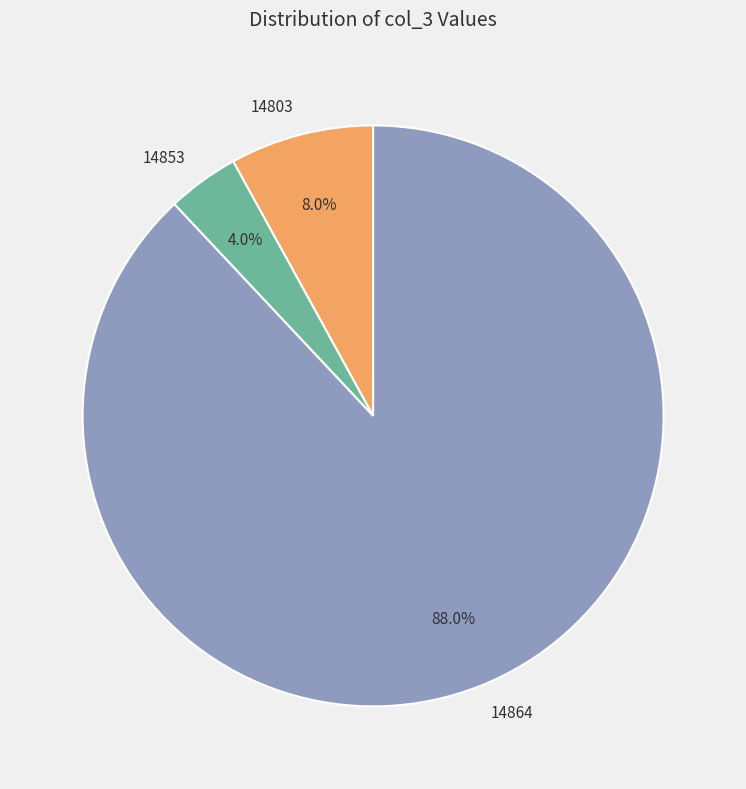

Count the number of slices in the pie.

3